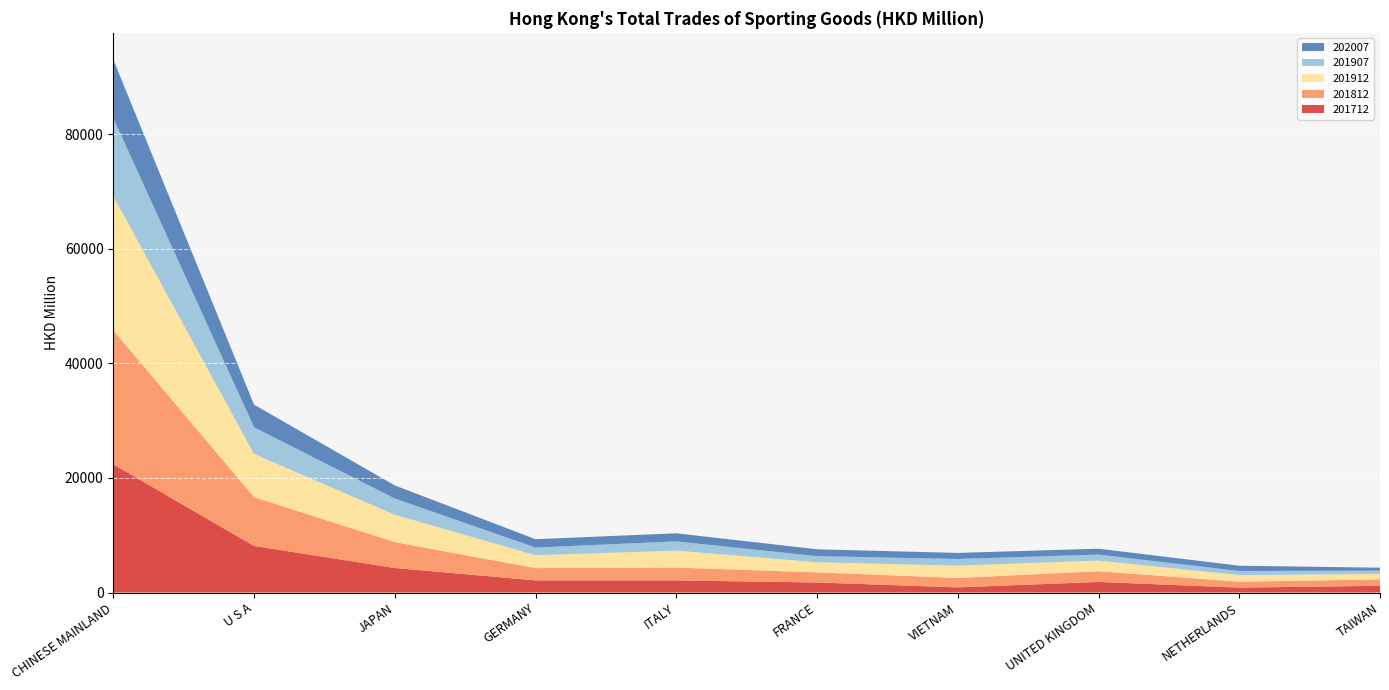

Reading left to right, transcribe all the data shown in this chart.

201712: CHINESE MAINLAND=22360.8	U S A=8132.0	JAPAN=4279.8	GERMANY=2120.6	ITALY=2115.6	FRANCE=1754.1	VIETNAM=896.3	UNITED KINGDOM=1845.6	NETHERLANDS=859.4	TAIWAN=1175.1
201812: CHINESE MAINLAND=23396.2	U S A=8502.1	JAPAN=4523.3	GERMANY=2141.6	ITALY=2243.0	FRANCE=1761.3	VIETNAM=1643.1	UNITED KINGDOM=1874.7	NETHERLANDS=1031.7	TAIWAN=1117.1
201912: CHINESE MAINLAND=23411.4	U S A=7542.4	JAPAN=4777.2	GERMANY=2245.5	ITALY=2955.5	FRANCE=1771.0	VIETNAM=2150.2	UNITED KINGDOM=1848.5	NETHERLANDS=1146.5	TAIWAN=959.9
201907: CHINESE MAINLAND=13618.5	U S A=4656.0	JAPAN=2826.3	GERMANY=1334.8	ITALY=1613.0	FRANCE=1062.6	VIETNAM=1167.0	UNITED KINGDOM=1048.2	NETHERLANDS=719.8	TAIWAN=559.5
202007: CHINESE MAINLAND=10212.5	U S A=3948.0	JAPAN=2279.6	GERMANY=1460.9	ITALY=1405.5	FRANCE=1196.8	VIETNAM=1053.3	UNITED KINGDOM=1031.0	NETHERLANDS=917.2	TAIWAN=521.1